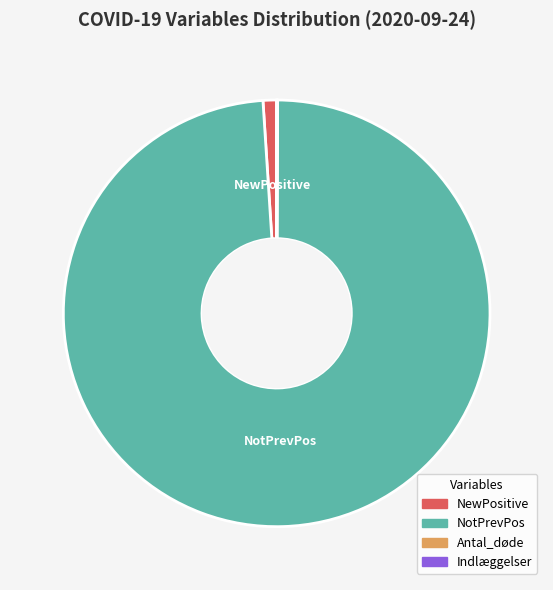

Is there a majority slice in this chart?

Yes